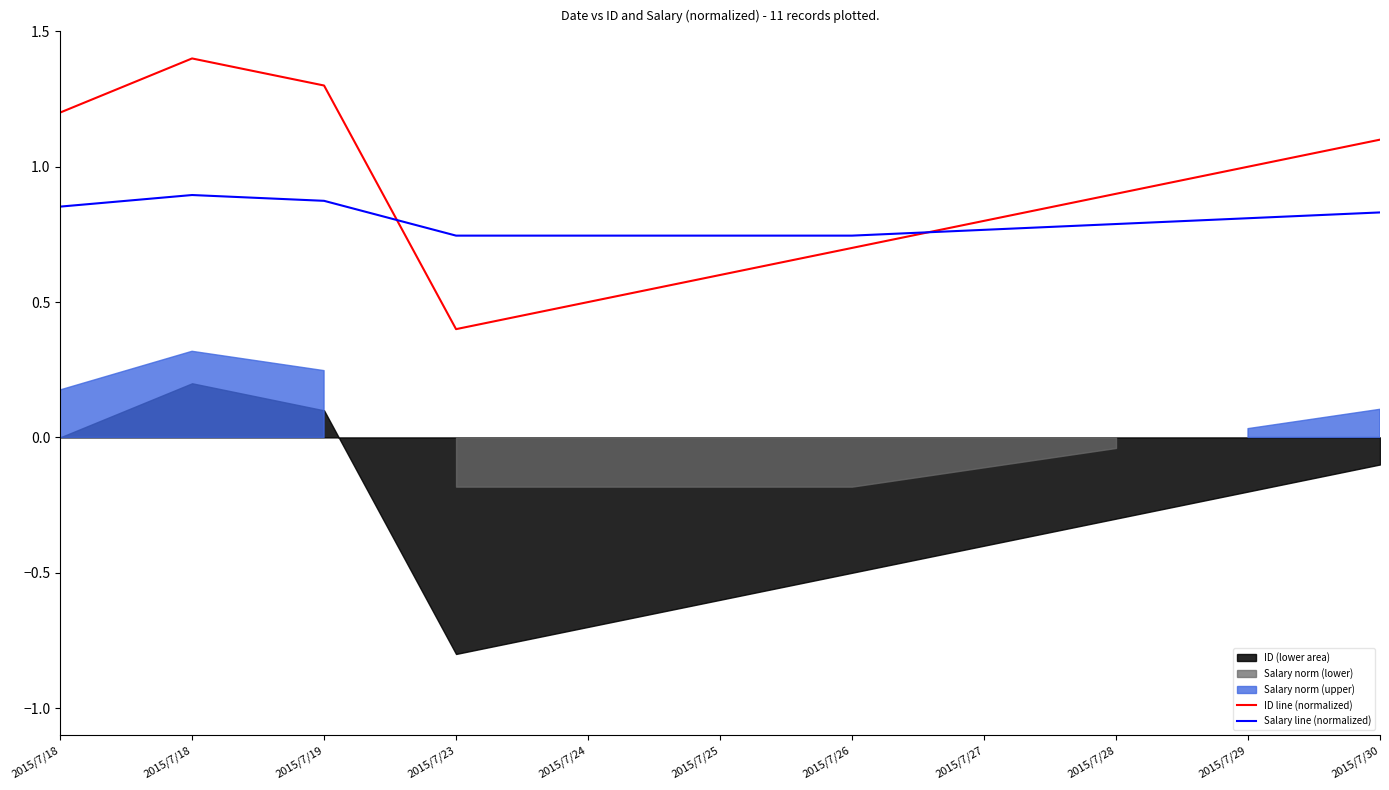

Which label corresponds to the smallest value in the chart?

2015/7/23